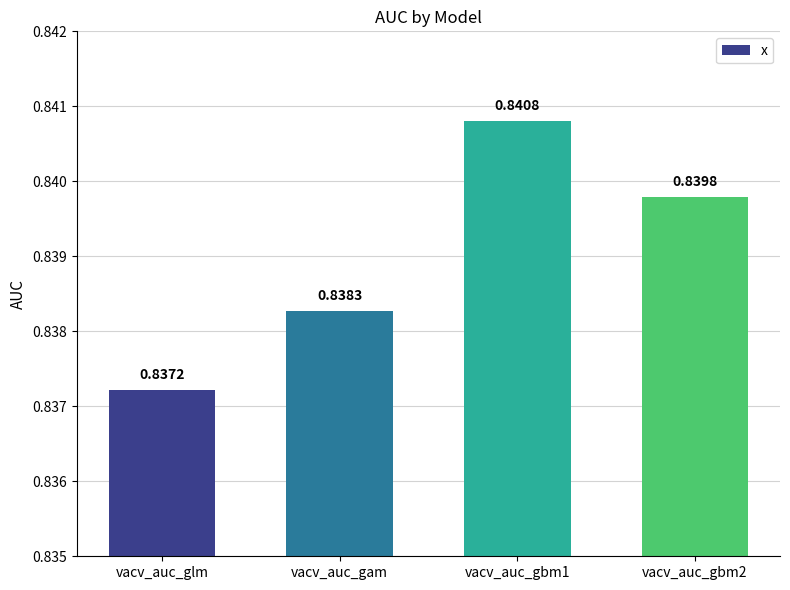

Rank the categories by value from highest to lowest.

vacv_auc_gbm1, vacv_auc_gbm2, vacv_auc_gam, vacv_auc_glm